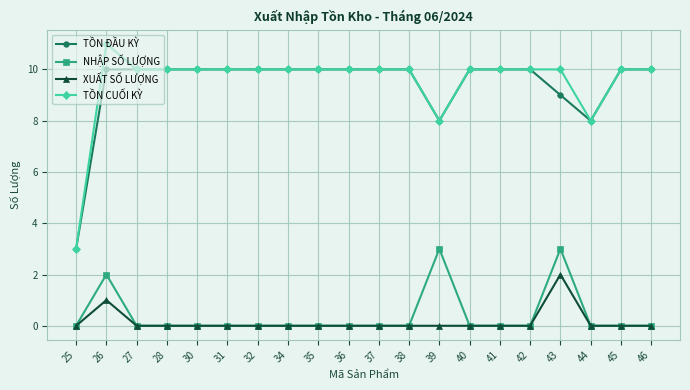

Does the chart display data point markers on the line(s)?

Yes